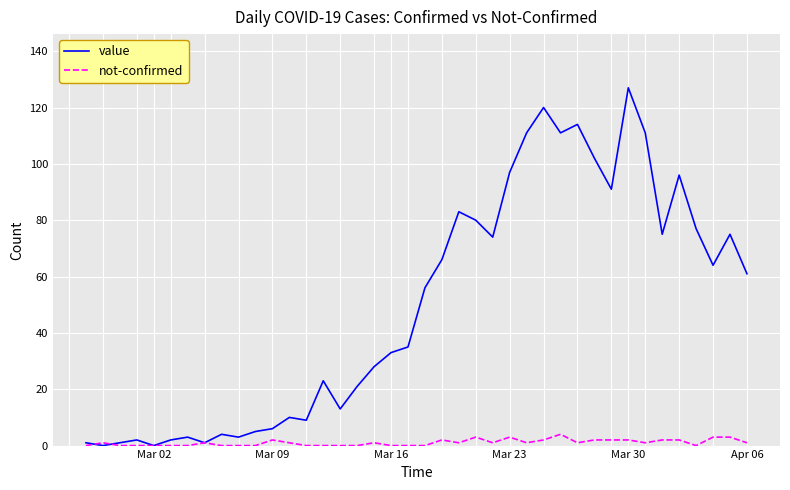

What is the maximum value shown in the chart?

127